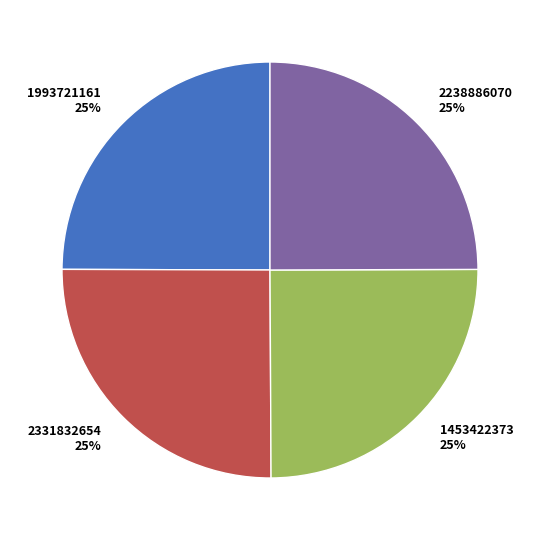

To the nearest percent, what is the average slice percentage?

25%